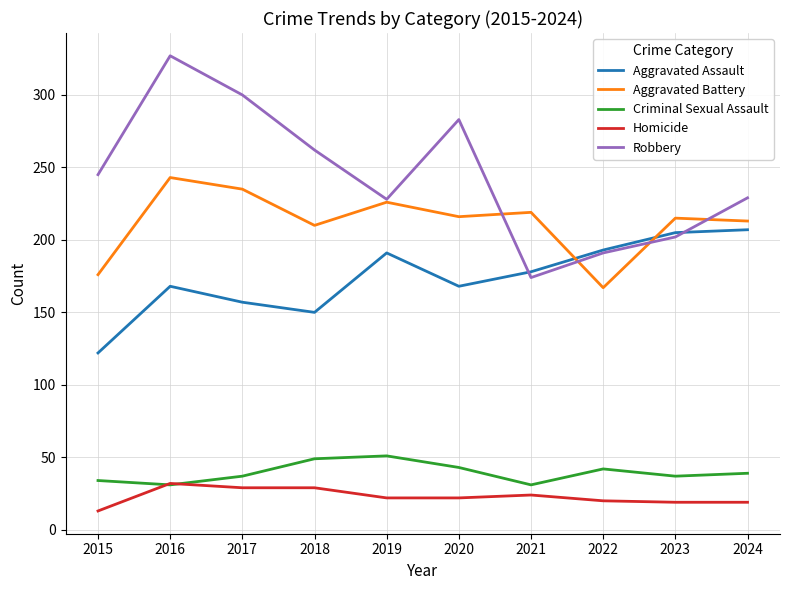

At 2021, list the series in order from smallest to largest.

Homicide, Criminal Sexual Assault, Robbery, Aggravated Assault, Aggravated Battery